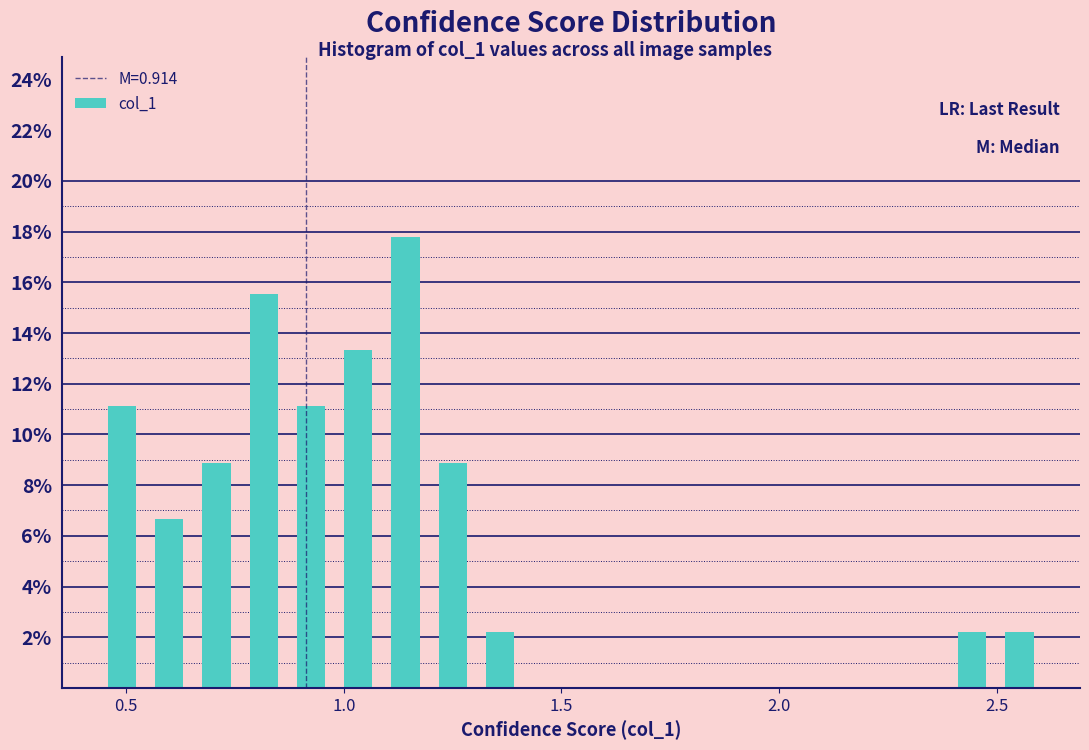

Read against the x-axis, roughly where is the centre of the tallest bar?

1.15